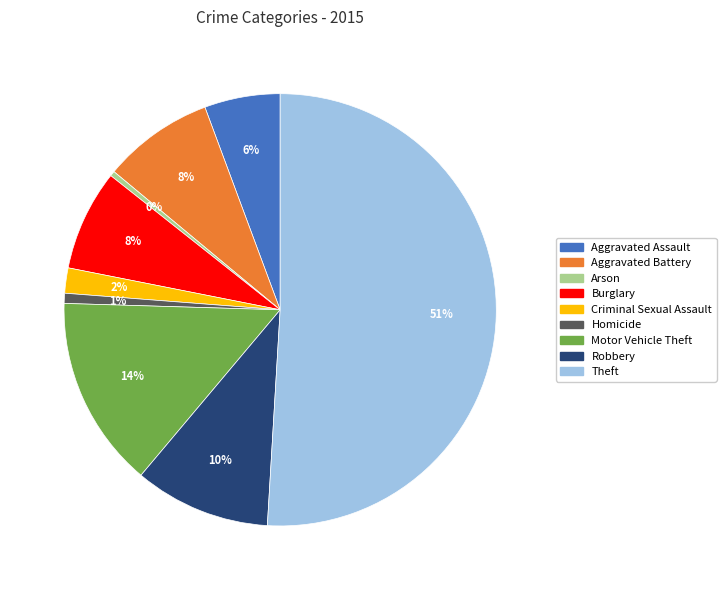

Which category accounts for the majority?

Theft